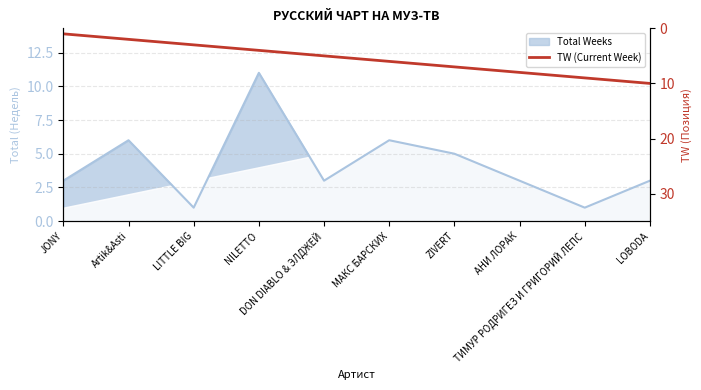

What is the difference between the second highest and minimum values?

8